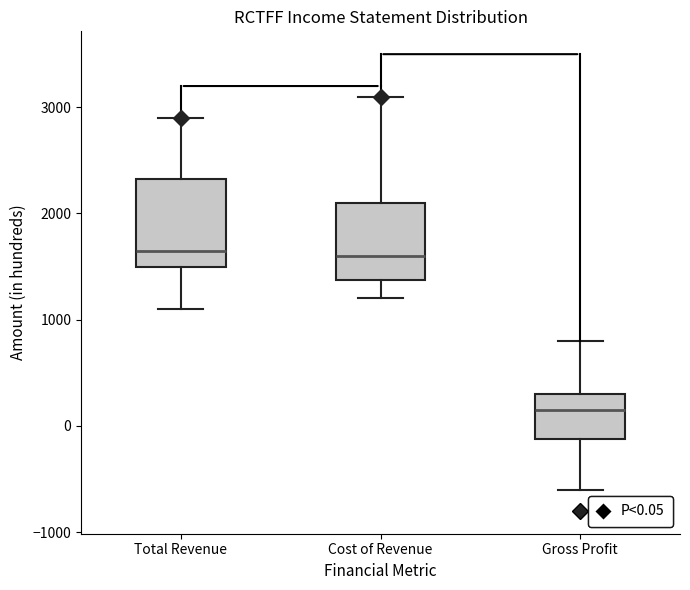

Where does the median line of the box for Gross Profit sit on the y-axis? The values are not printed on the chart, so give them approximately, as read against the axis.

200